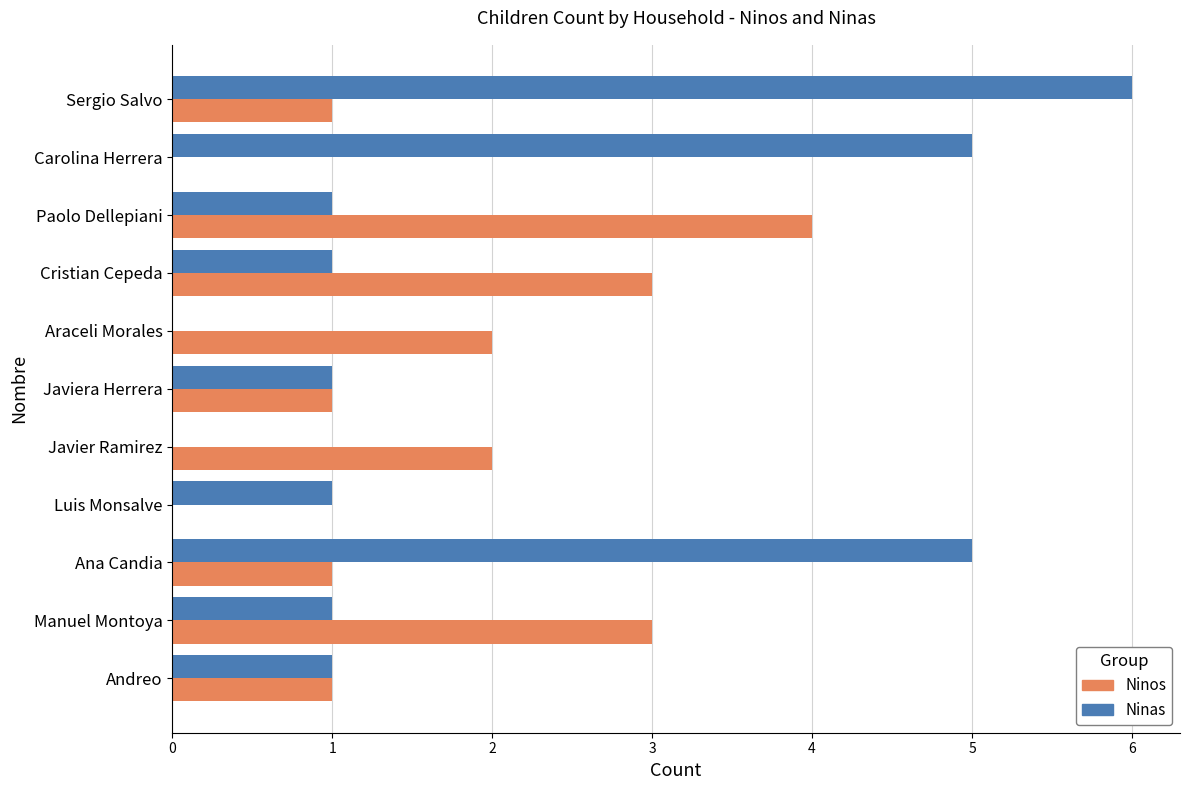

Which series changed the most between Ana Candia and Javier Ramirez?

Ninas